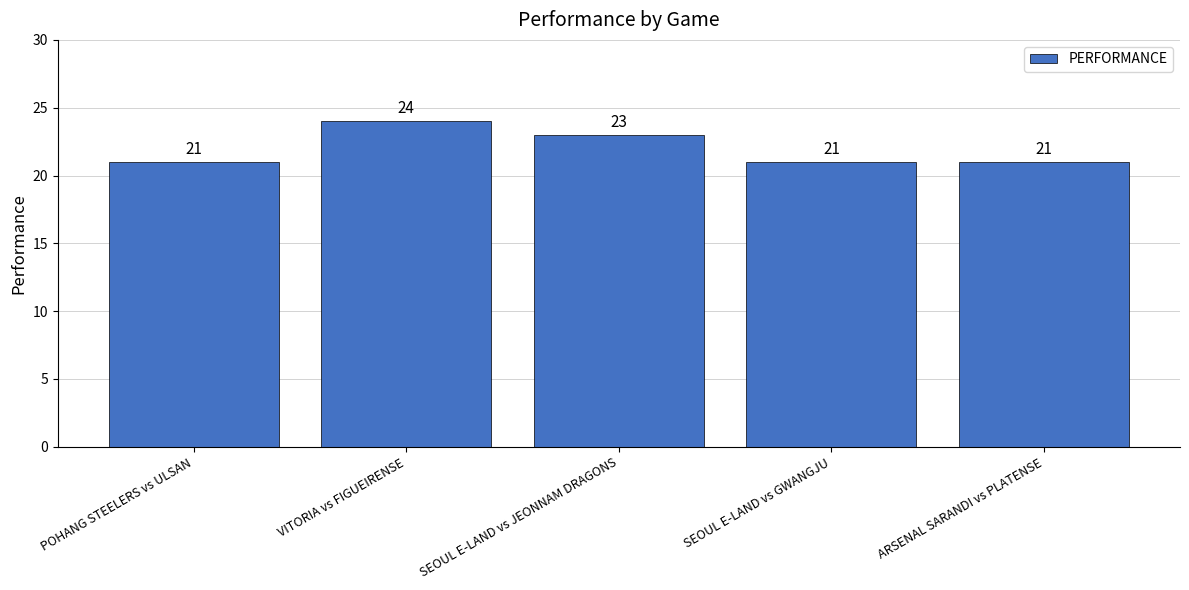

How many values are between 21 and 23?

4